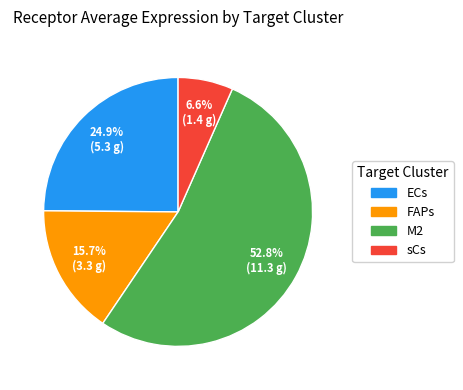

True or false: ECs accounts for 37% of the total.

False